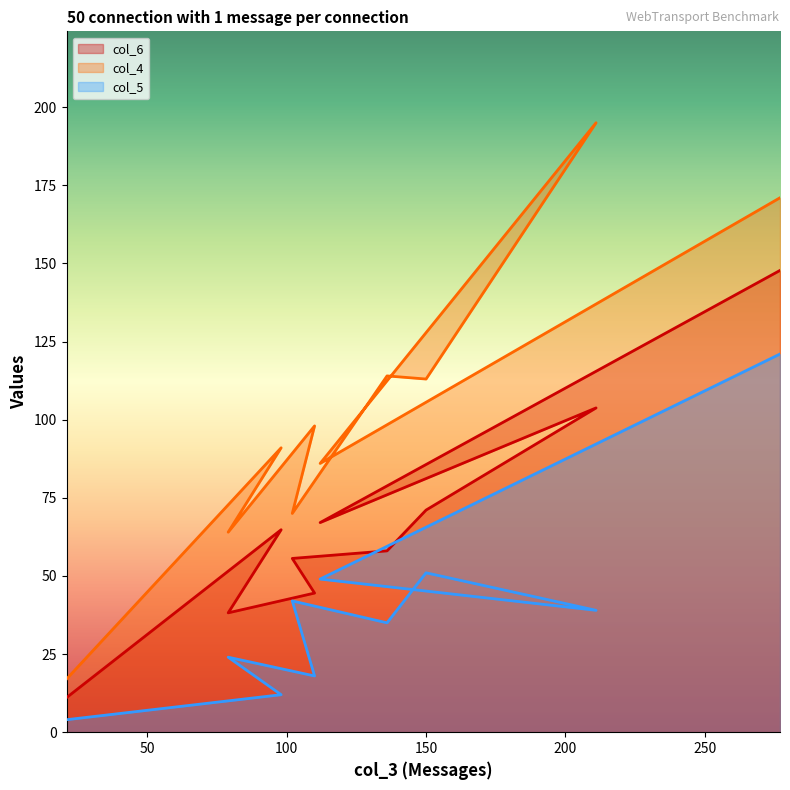

What position from the right is 277?

1